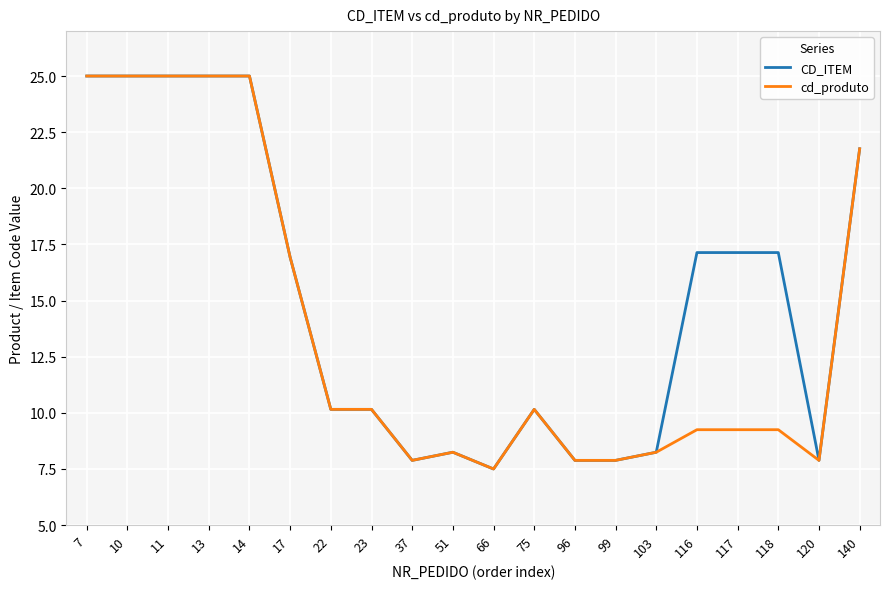

What is the spread (max minus min) of values at 117?

7.9